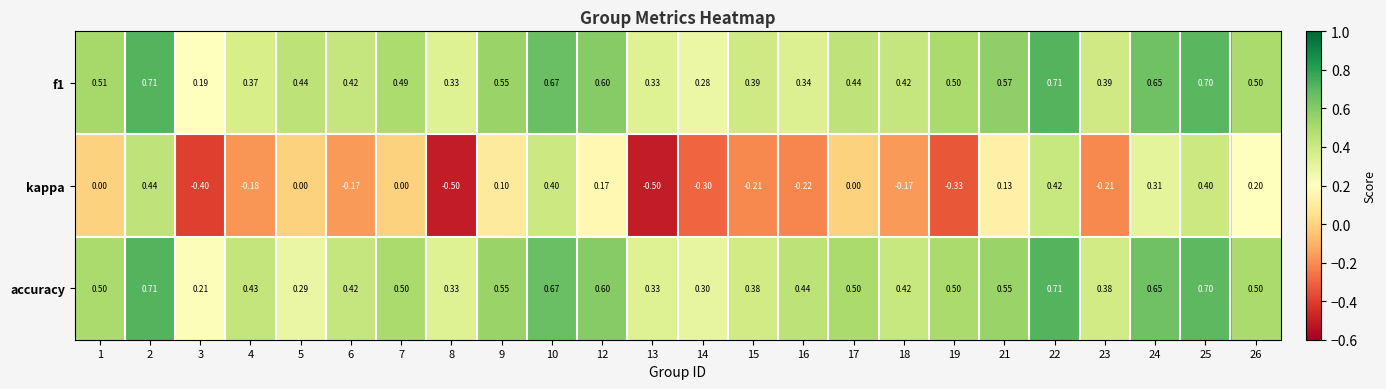

Which series has the largest total across all categories?

accuracy